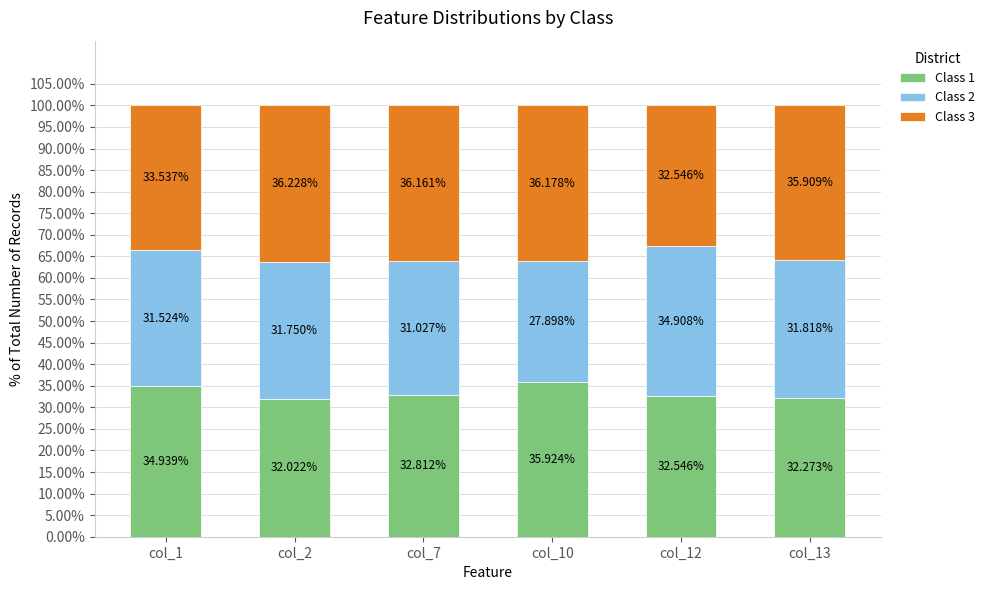

Which category has the lowest value in the Class 1 series?

col_2